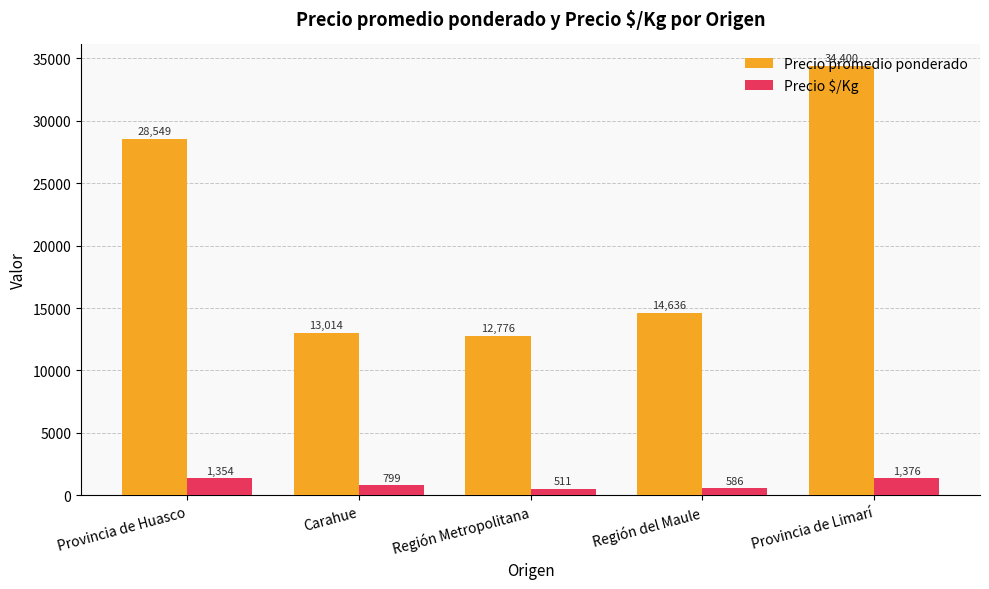

Which series changed the most between Provincia de Huasco and Provincia de Limarí?

Precio promedio ponderado